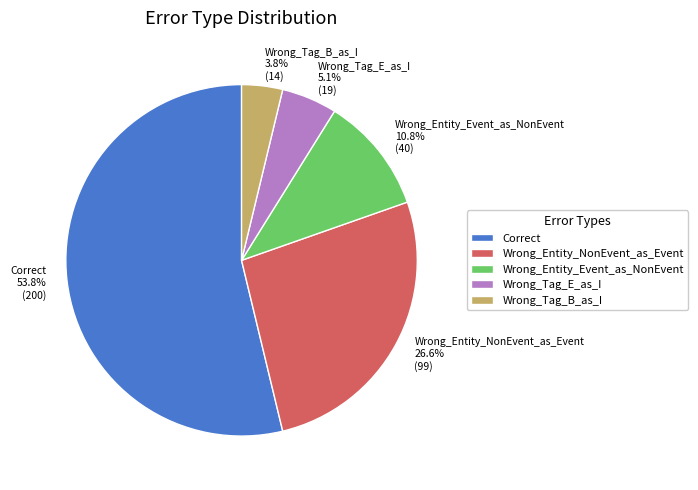

How many slices are in this pie chart?

5